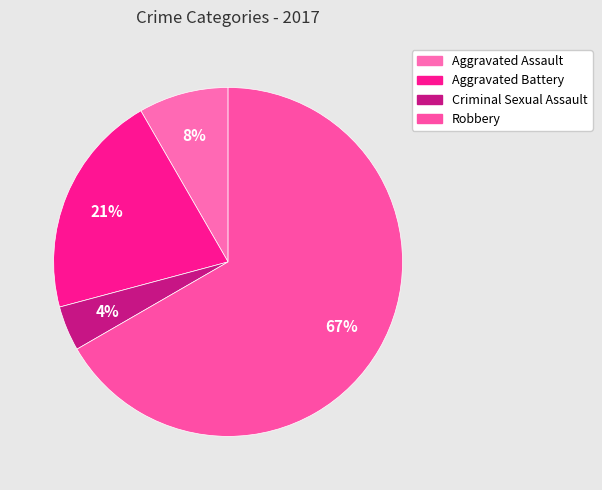

Approximately how many times larger is the value at Aggravated Assault compared to Robbery?

0.1